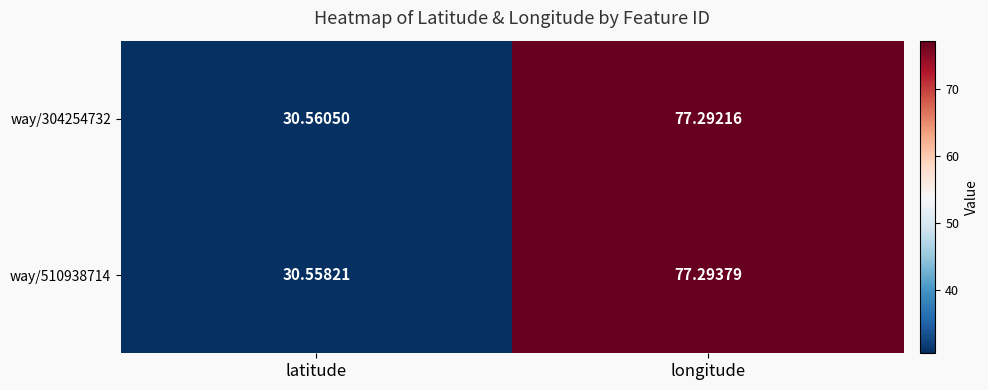

Between latitude and longitude, which series saw the biggest shift?

way/510938714